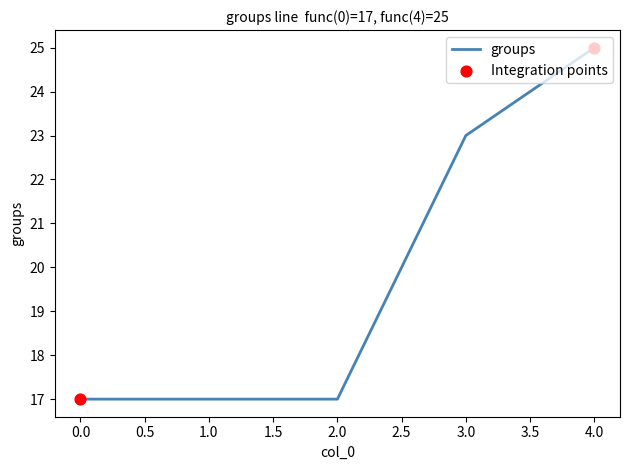

What is the ratio of the value at 2.0 to the value at 3.0?

0.7